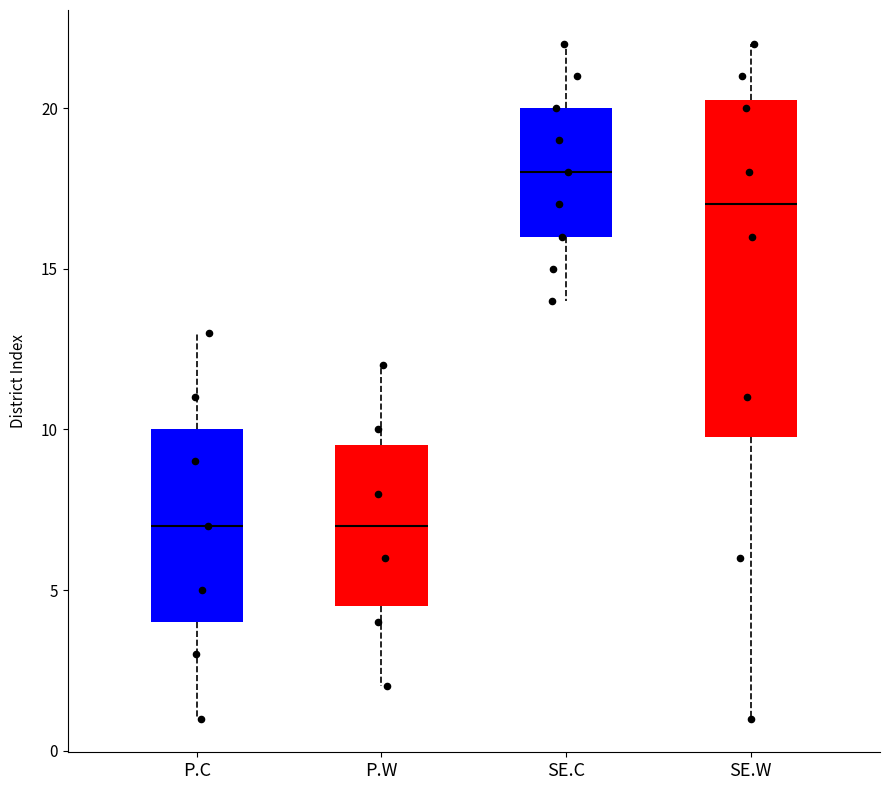

Where does the upper whisker of the box for SE.C end on the y-axis? The values are not printed on the chart, so give them approximately, as read against the axis.

22.0